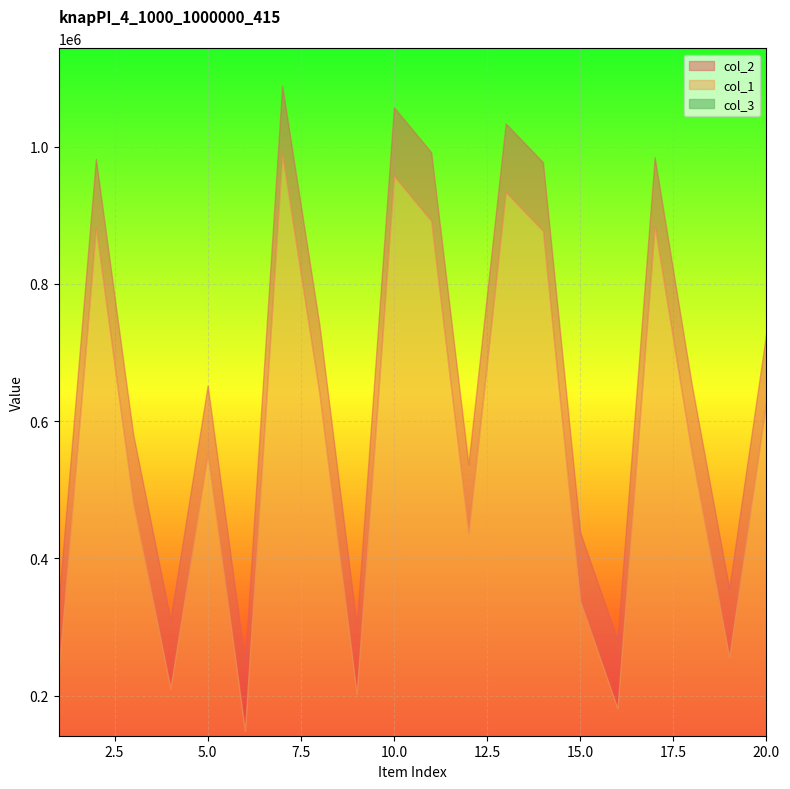

Rank the series by their average value, from highest to lowest.

col_2, col_1, col_3